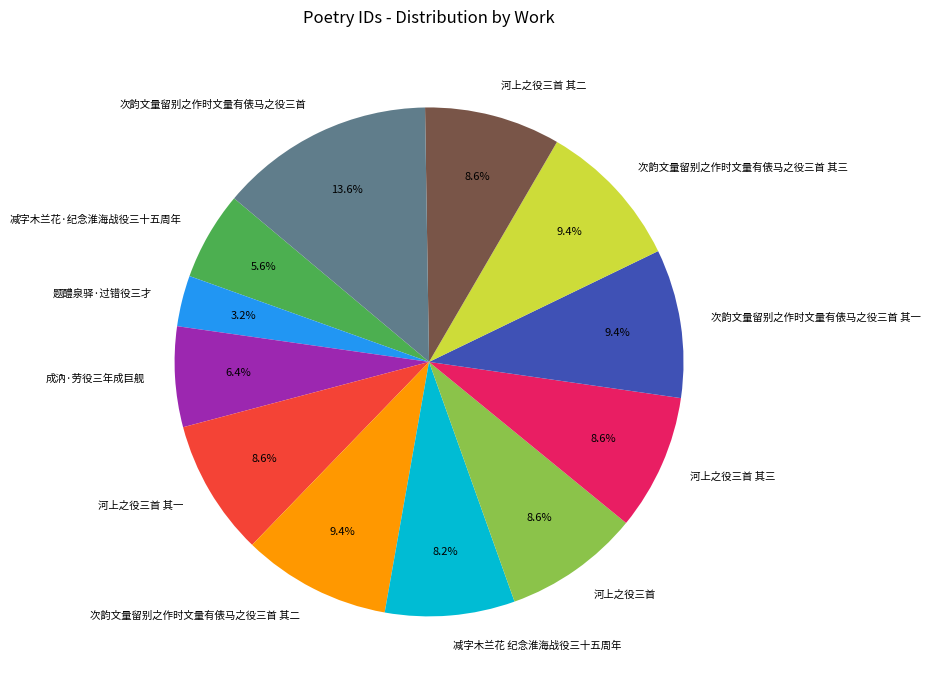

Approximately how many times larger is the value at 河上之役三首 compared to 次韵文量留别之作时文量有俵马之役三首?

0.6